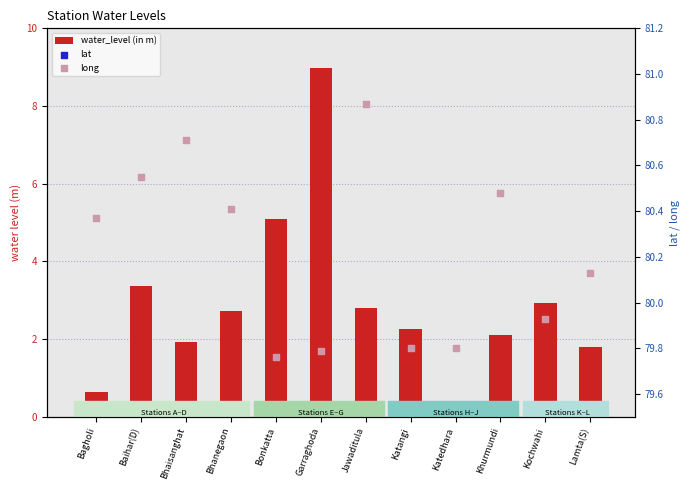

At how many categories does at least one series exceed 34?

12